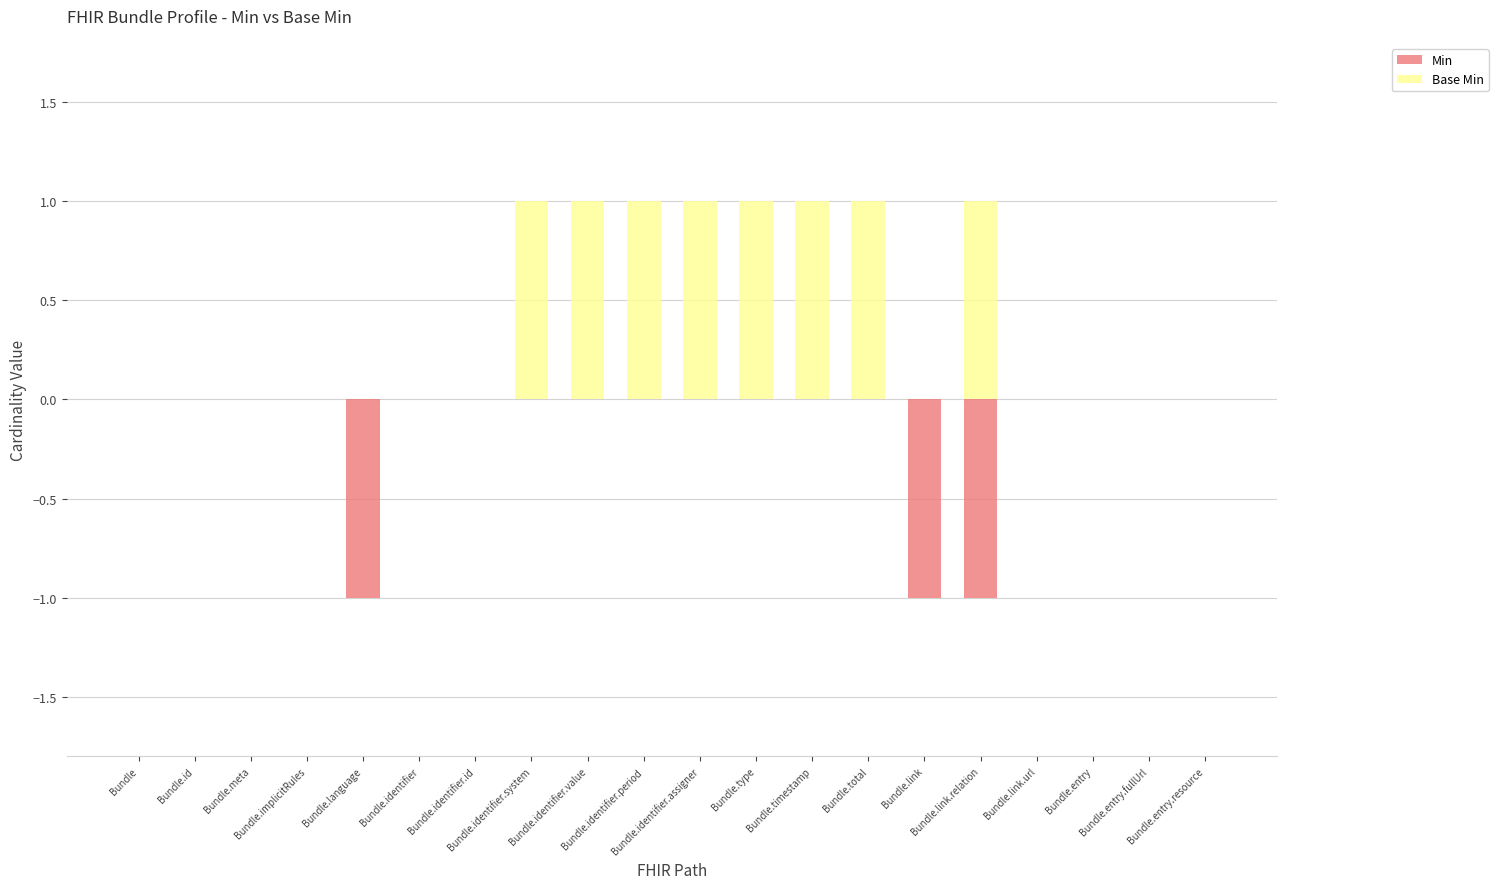

Reading left to right, list all the values displayed in this chart.

Min: Bundle=0	Bundle.id=0	Bundle.meta=0	Bundle.implicitRules=0	Bundle.language=-1	Bundle.identifier=0	Bundle.identifier.id=0	Bundle.identifier.system=0	Bundle.identifier.value=0	Bundle.identifier.period=0	Bundle.identifier.assigner=0	Bundle.type=0	Bundle.timestamp=0	Bundle.total=0	Bundle.link=-1	Bundle.link.relation=-1	Bundle.link.url=0	Bundle.entry=0	Bundle.entry.fullUrl=0	Bundle.entry.resource=0
Base Min: Bundle=0	Bundle.id=0	Bundle.meta=0	Bundle.implicitRules=0	Bundle.language=0	Bundle.identifier=0	Bundle.identifier.id=0	Bundle.identifier.system=1	Bundle.identifier.value=1	Bundle.identifier.period=1	Bundle.identifier.assigner=1	Bundle.type=1	Bundle.timestamp=1	Bundle.total=1	Bundle.link=0	Bundle.link.relation=1	Bundle.link.url=0	Bundle.entry=0	Bundle.entry.fullUrl=0	Bundle.entry.resource=0